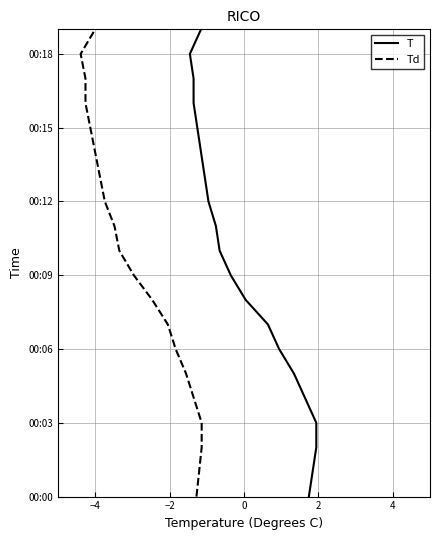

Does the chart display data point markers on the line(s)?

No